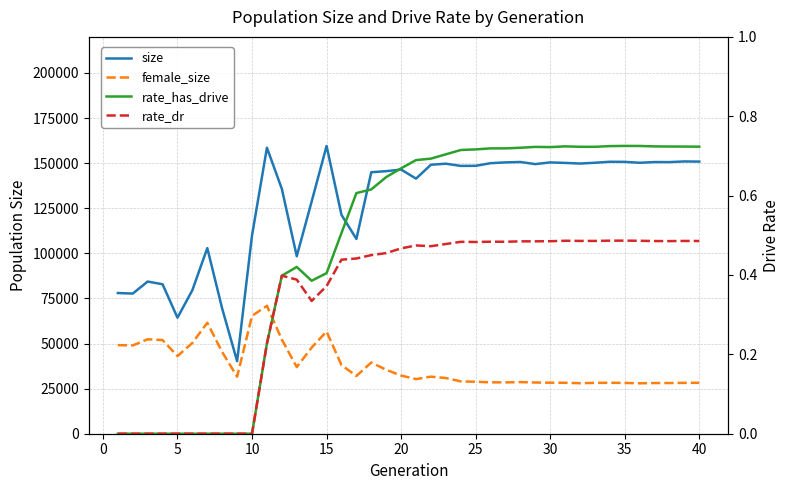

How many interior local peaks does the female_size series have?

8